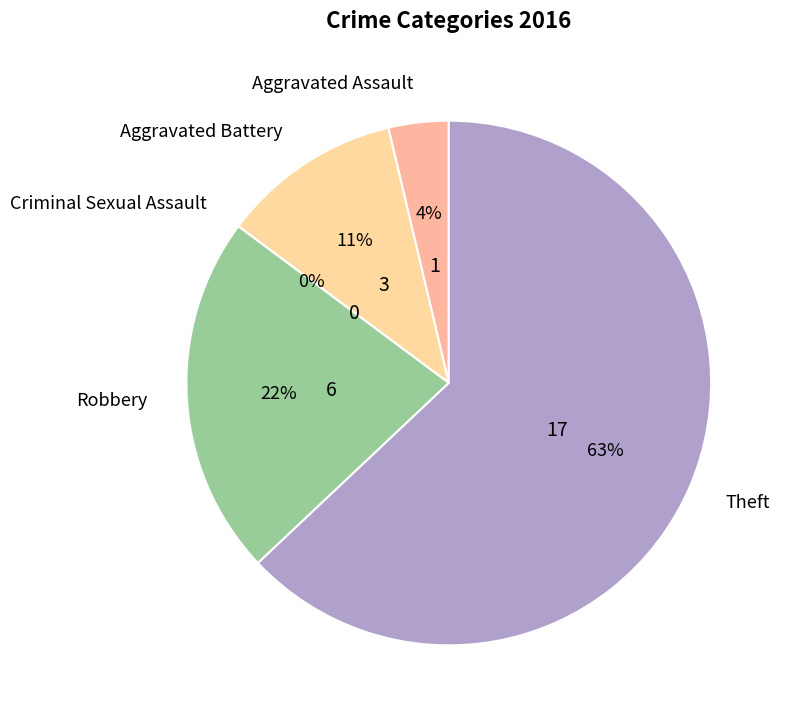

Which slice is the smallest?

Criminal Sexual Assault